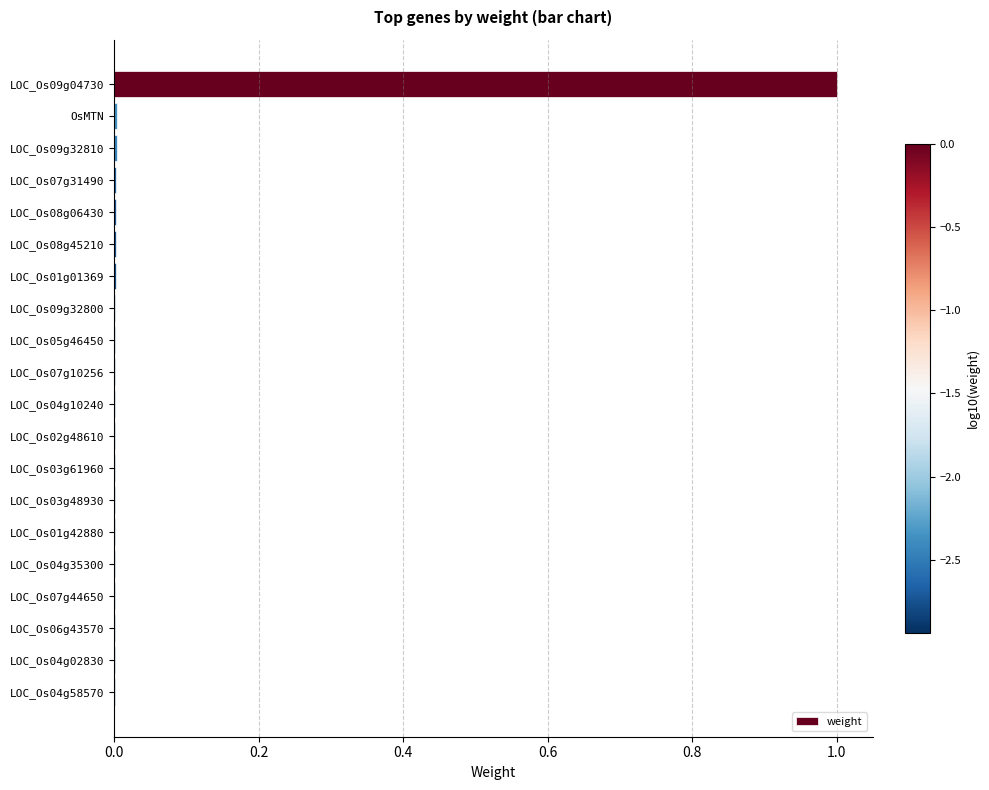

The chart shows a value of 1.0 at LOC_Os09g04730. True or false?

True